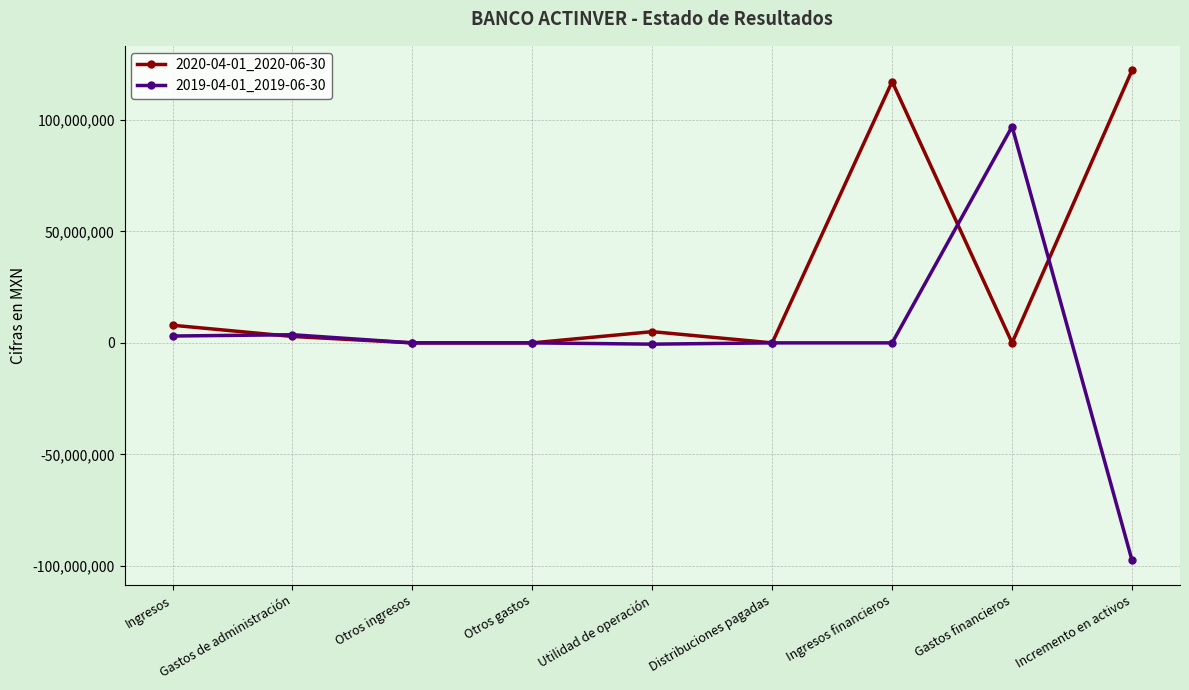

Does the chart have visible grid lines?

Yes